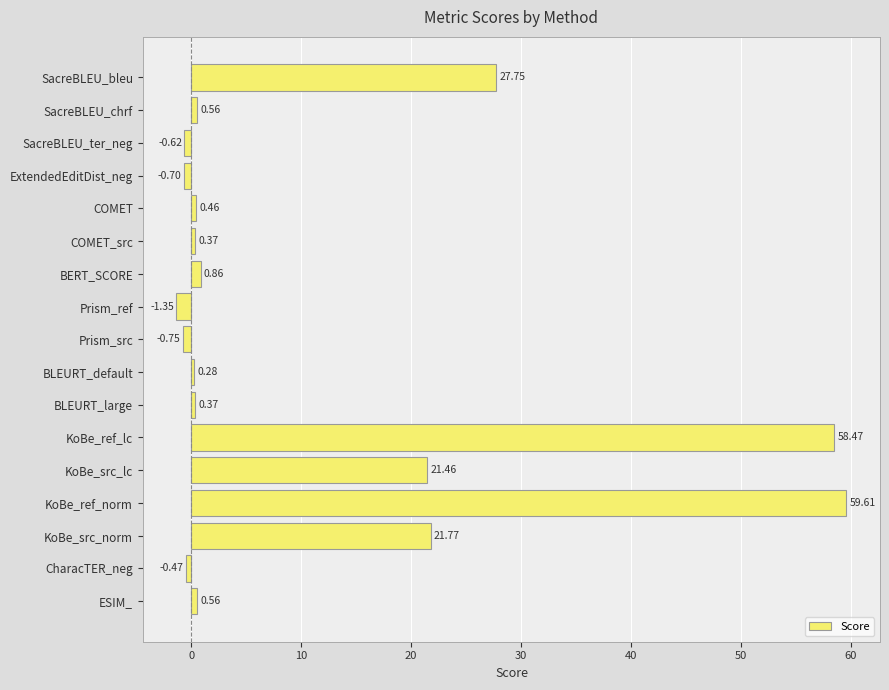

What is the change in value from SacreBLEU_chrf to Prism_ref?

-1.9